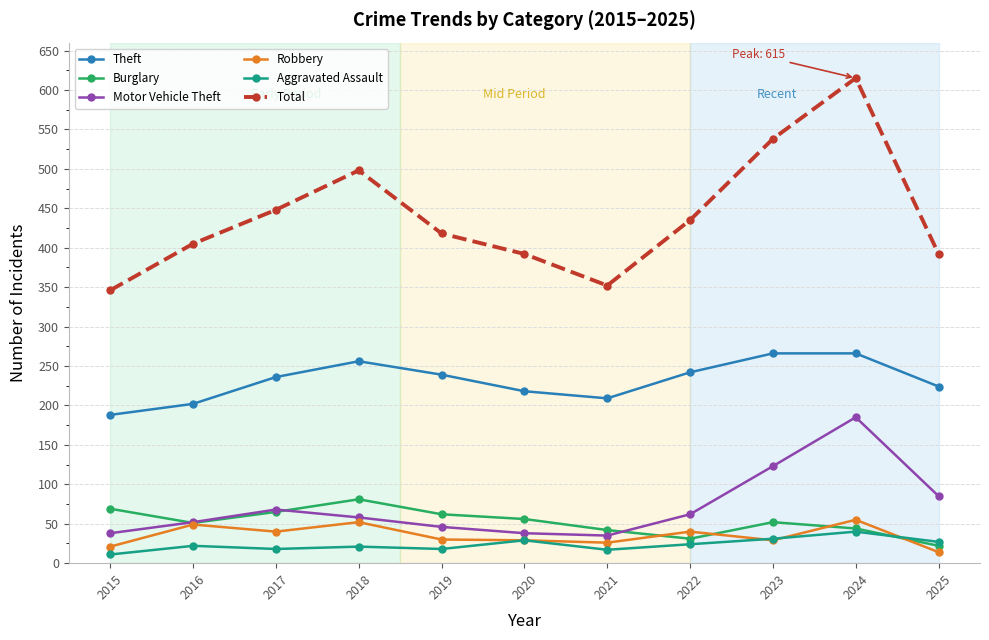

Rank the series by their maximum value, from highest to lowest.

Total, Theft, Motor Vehicle Theft, Burglary, Robbery, Aggravated Assault